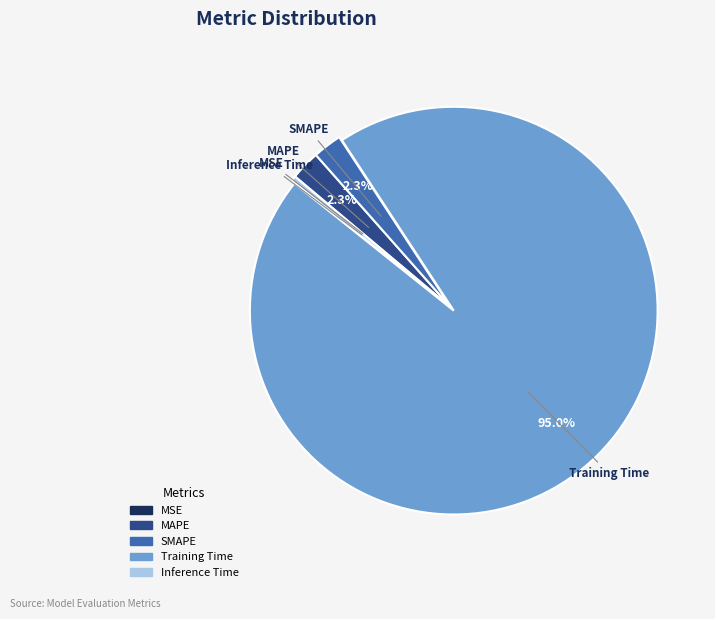

To the nearest percent, what portion does MAPE represent?

2%